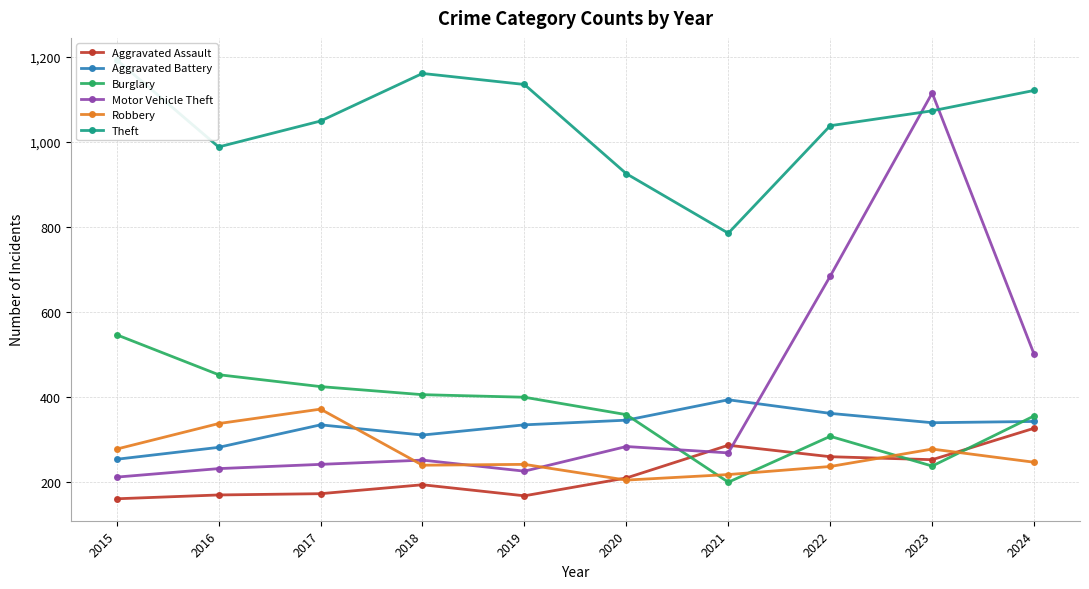

Is the value of Robbery at 2017 greater than the value of Motor Vehicle Theft at 2016?

Yes